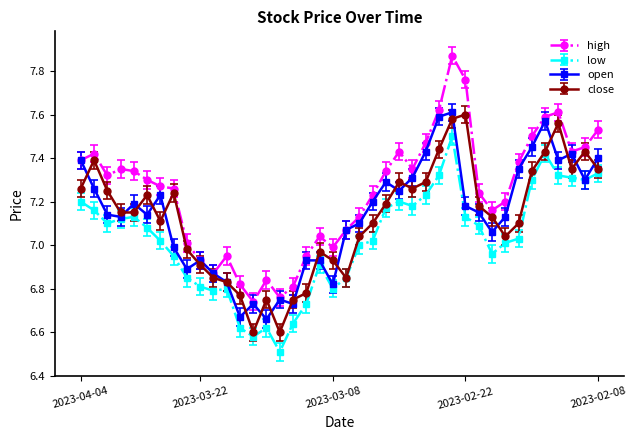

What are all the series names shown in the legend?

high, low, open, close